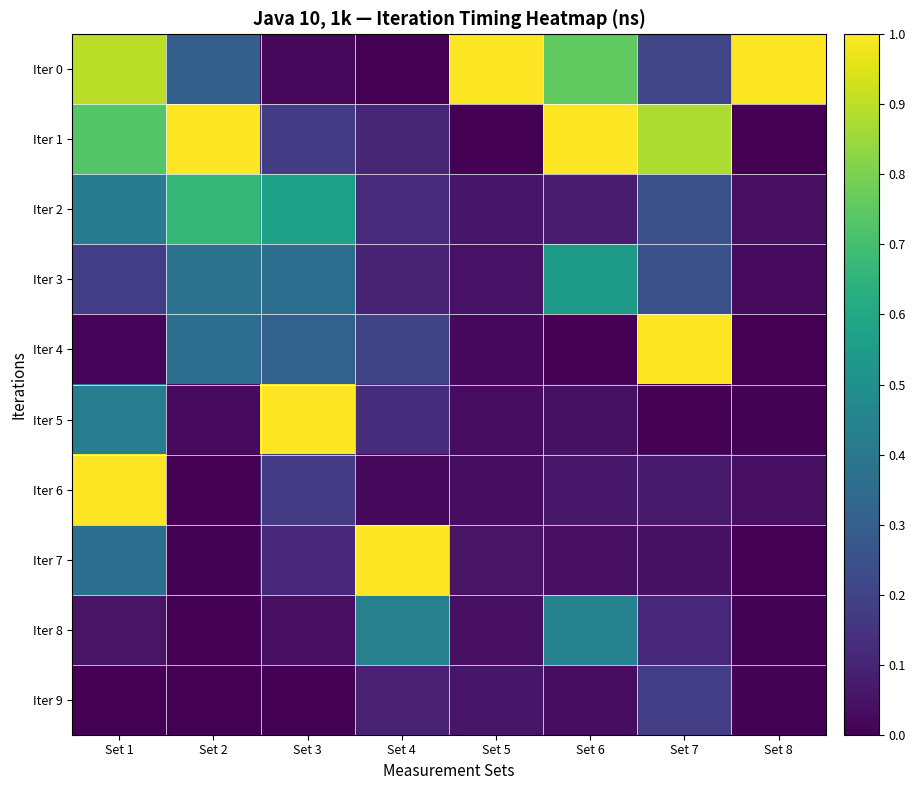

Between Set 4 and Set 8, which series saw the biggest shift?

Iter 0